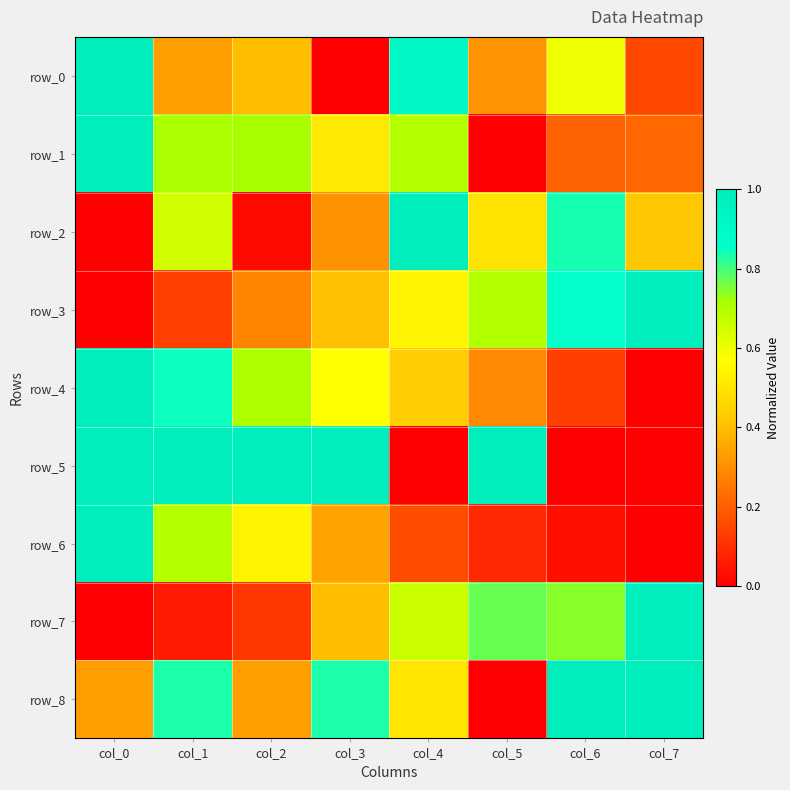

What is the difference between the maximum and minimum values in the row_0 series?

1.0